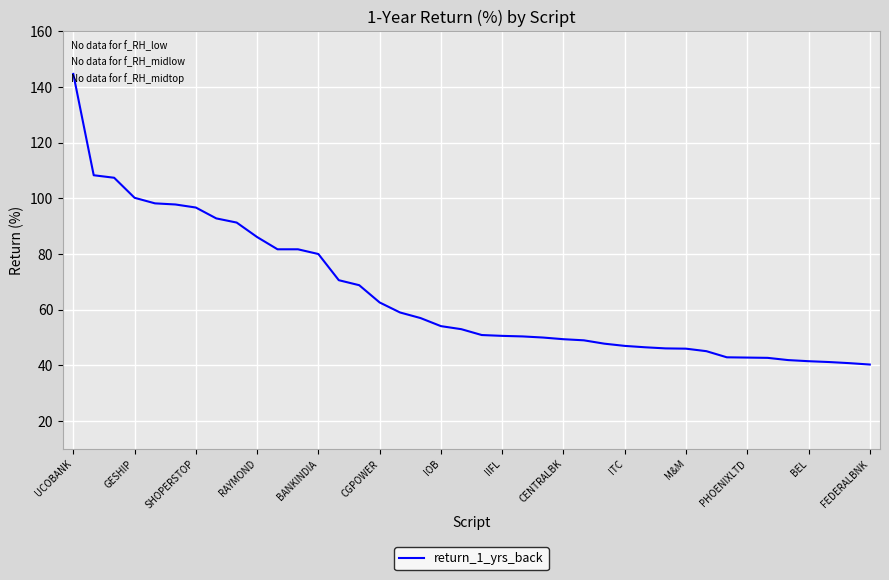

What is the minimum value shown in the chart?

40.3